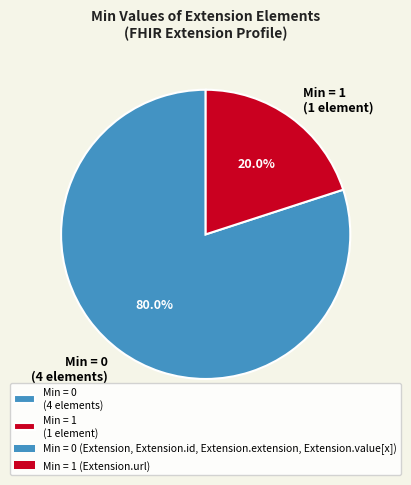

What is the ratio of the value at Min = 0 (4 elements) to the value at Min = 1 (1 element)?

4.0